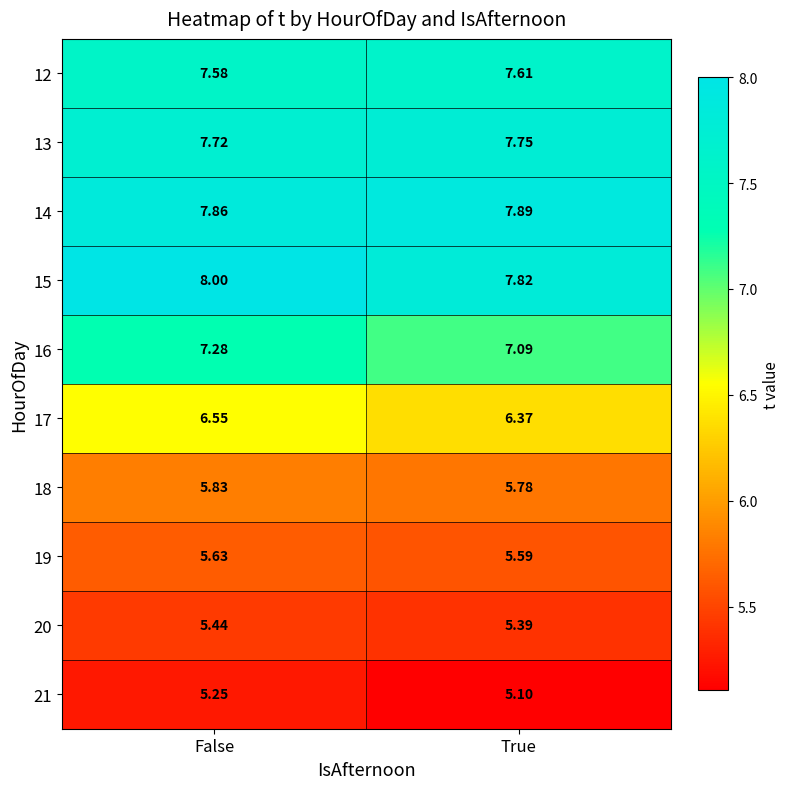

At which category is the sum across all series the highest?

False